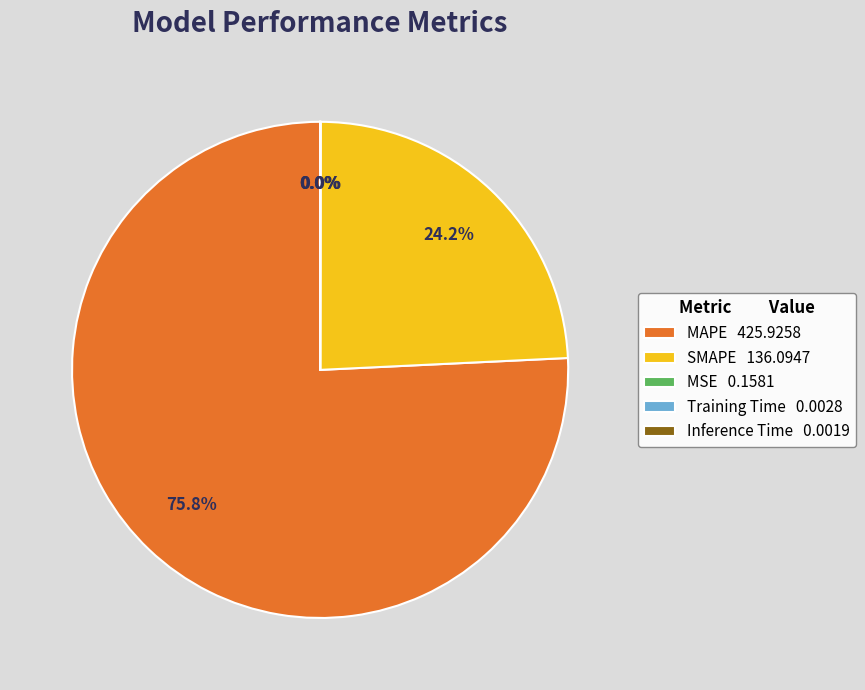

Is MAPE 425.9258 the majority of the pie?

Yes